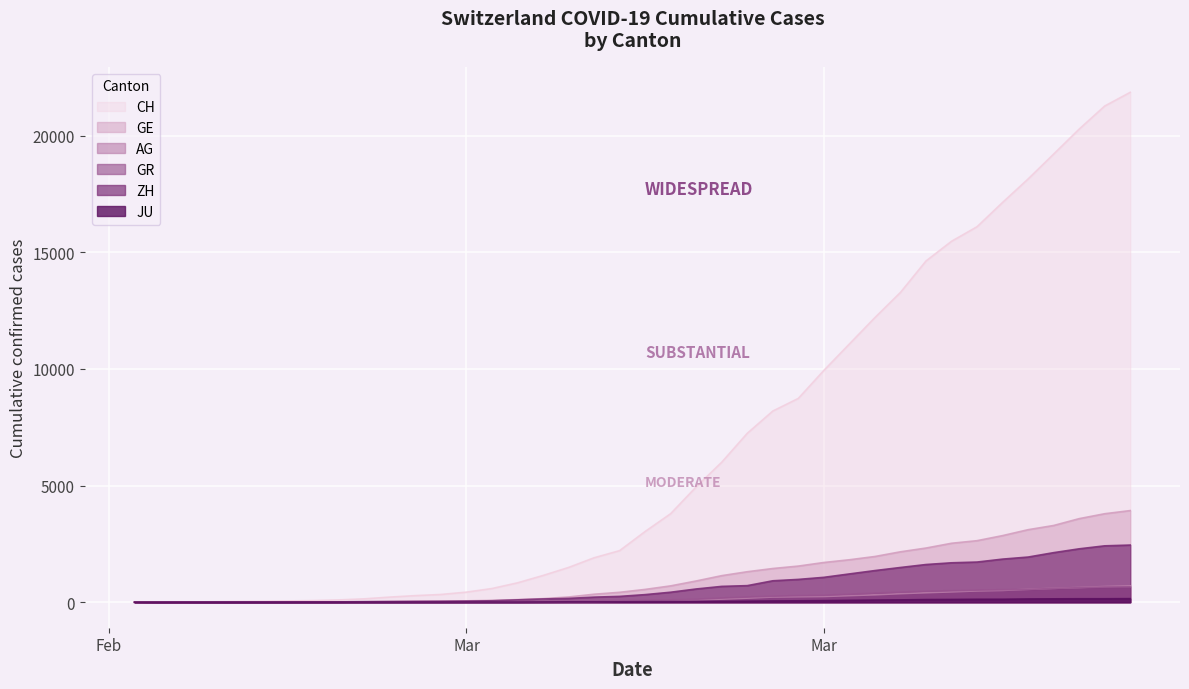

How many lines are shown in the chart?

6